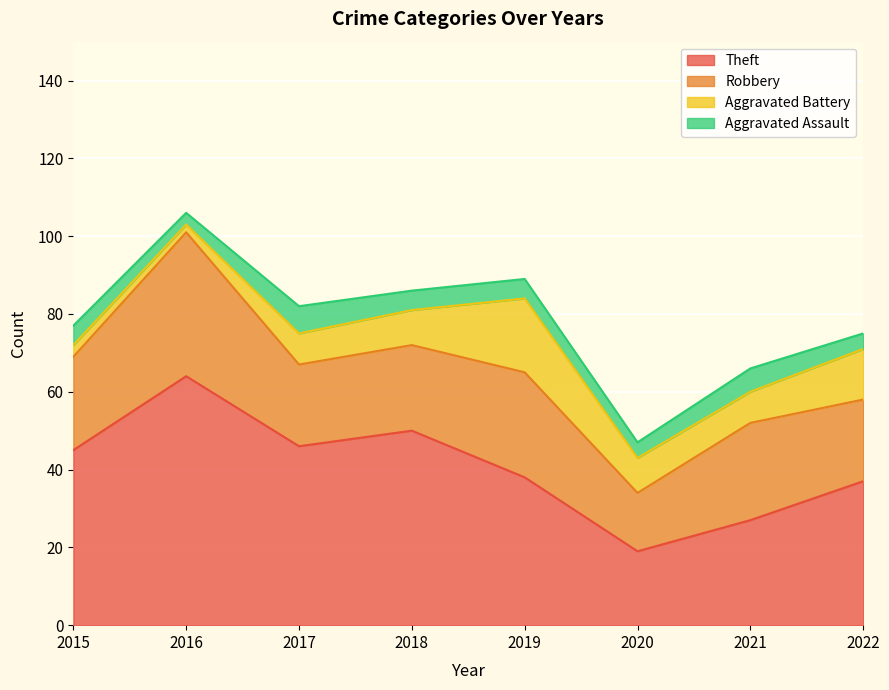

How many distinct data groups are displayed?

4